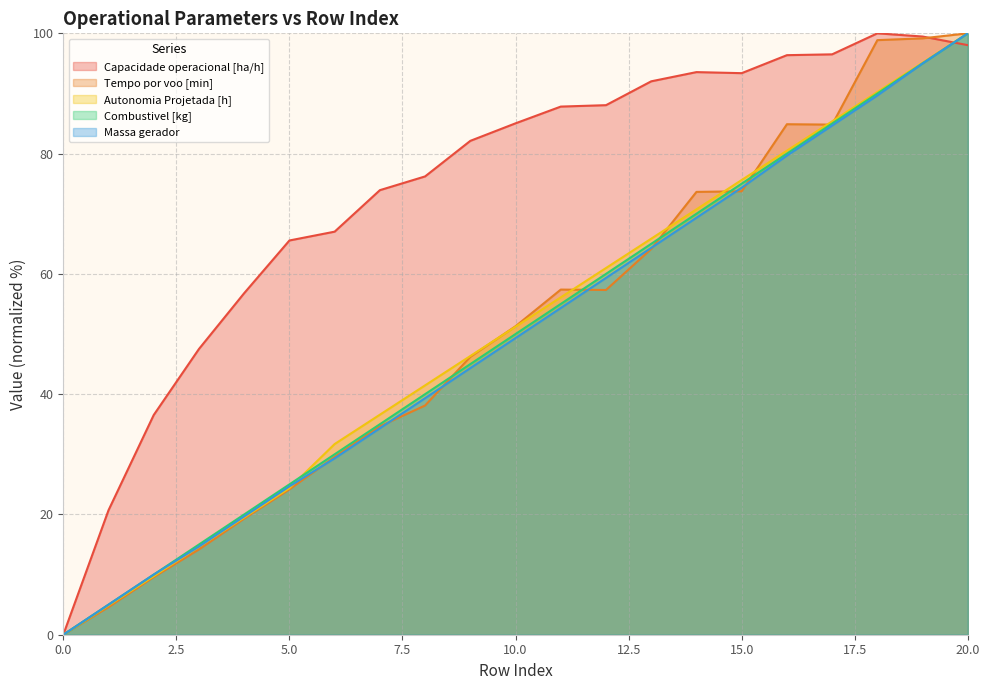

Which series has the widest spread of values?

Capacidade operacional [ha/h]